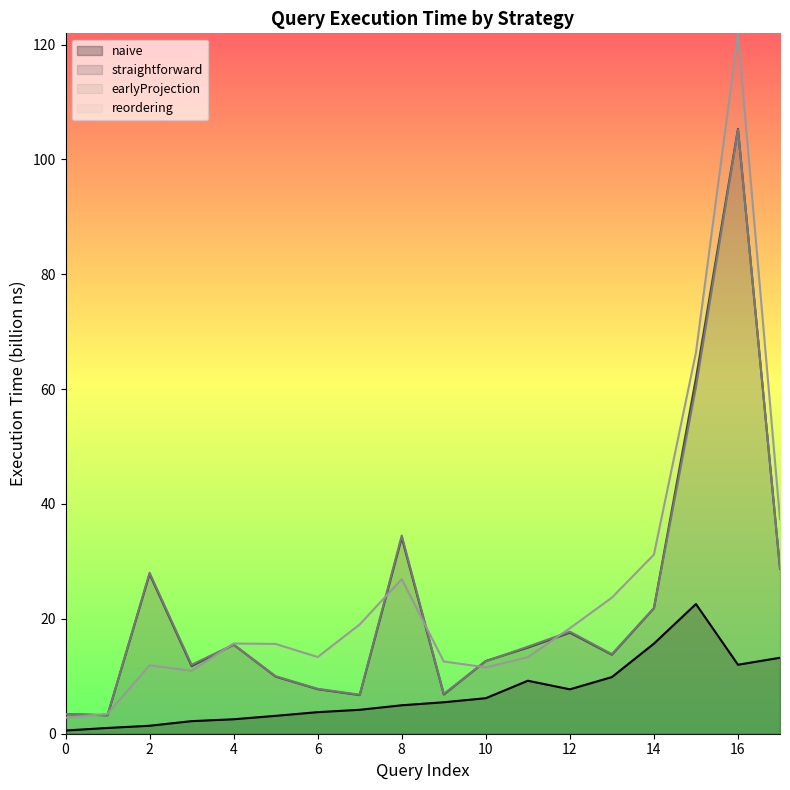

What is the highest value of the straightforward series?

105.3